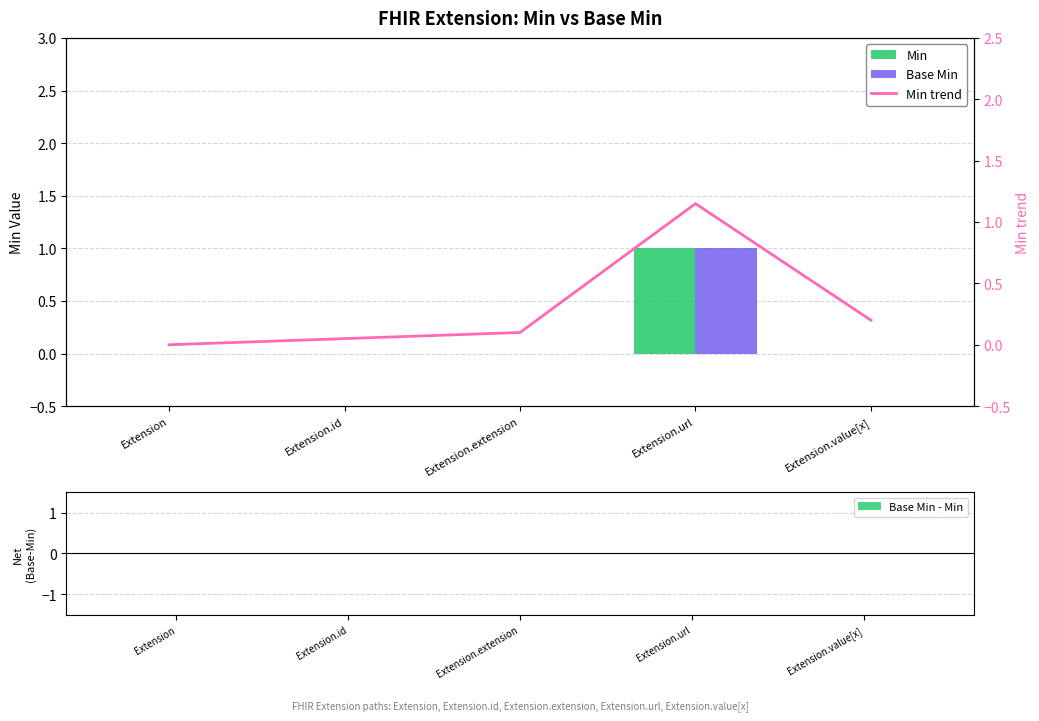

True or false: Base Min - Min has a value of 0.0 at Extension.extension.

True